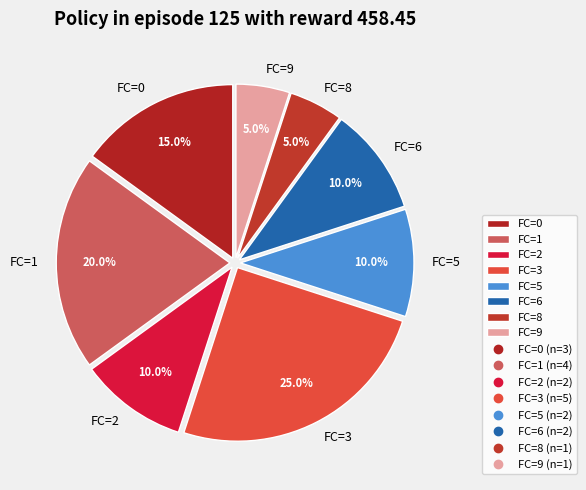

What portion of the pie excludes FC=2?

90.0%